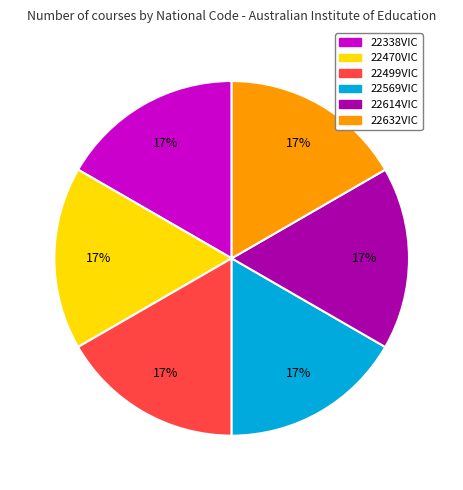

What is the ratio of the value at 22614VIC to the value at 22338VIC?

1.0